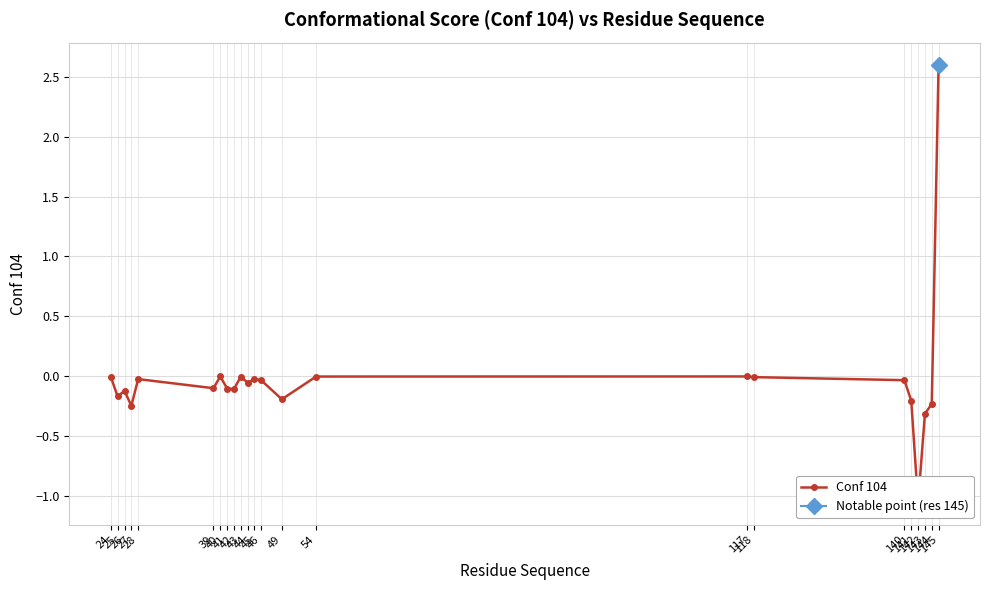

The chart shows a value of -0.0 at 140. True or false?

True